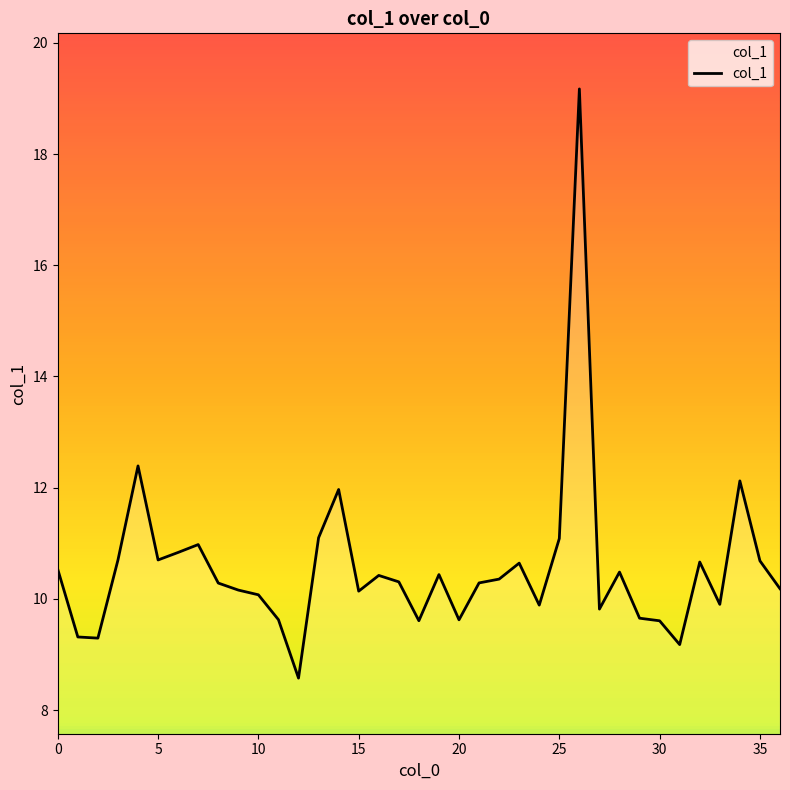

What is the greatest value displayed?

19.2